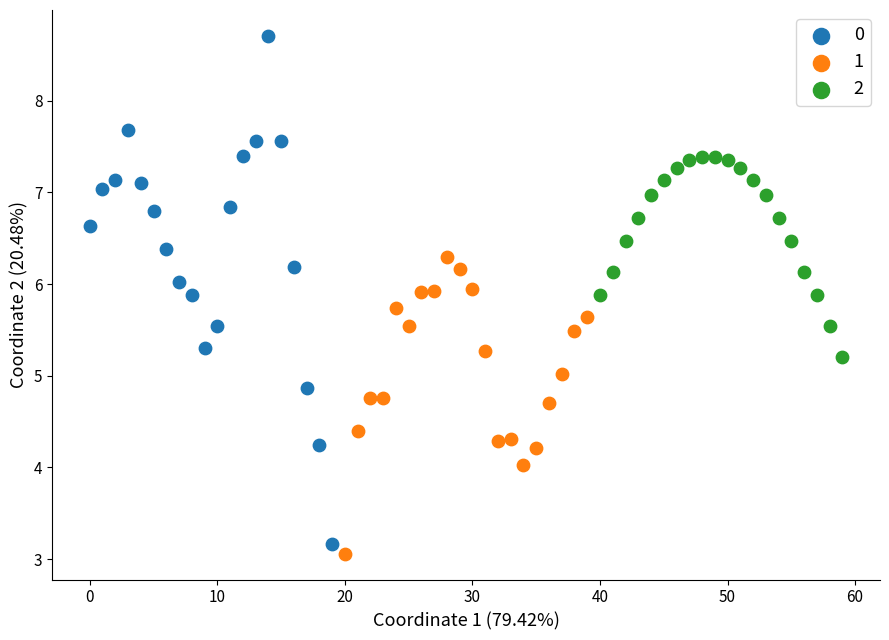

Which series reaches the minimum Y coordinate?

1